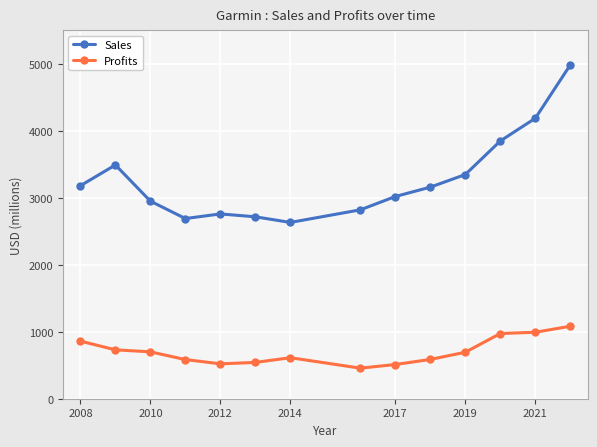

What is the value of the Profits point at the 13th from the left?

992.3